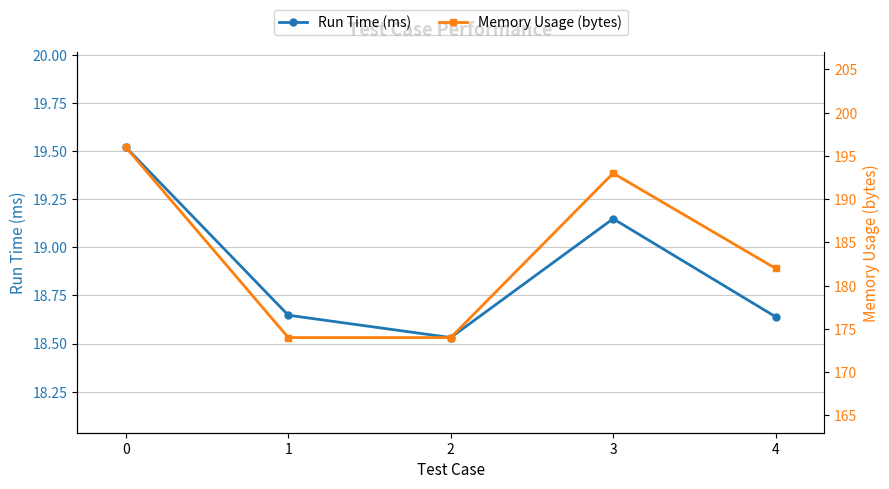

True or false: Memory Usage (bytes) has a value of 64.0 at 2.

False